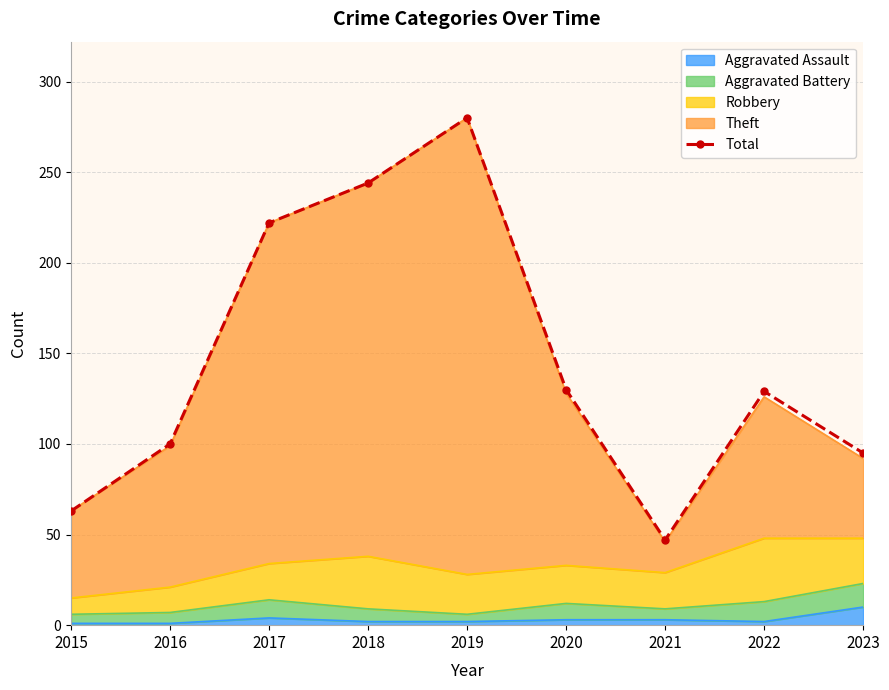

Reading left to right, what are all the values shown in this chart?

2015=63	2016=100	2017=222	2018=244	2019=280	2020=130	2021=47	2022=129	2023=95